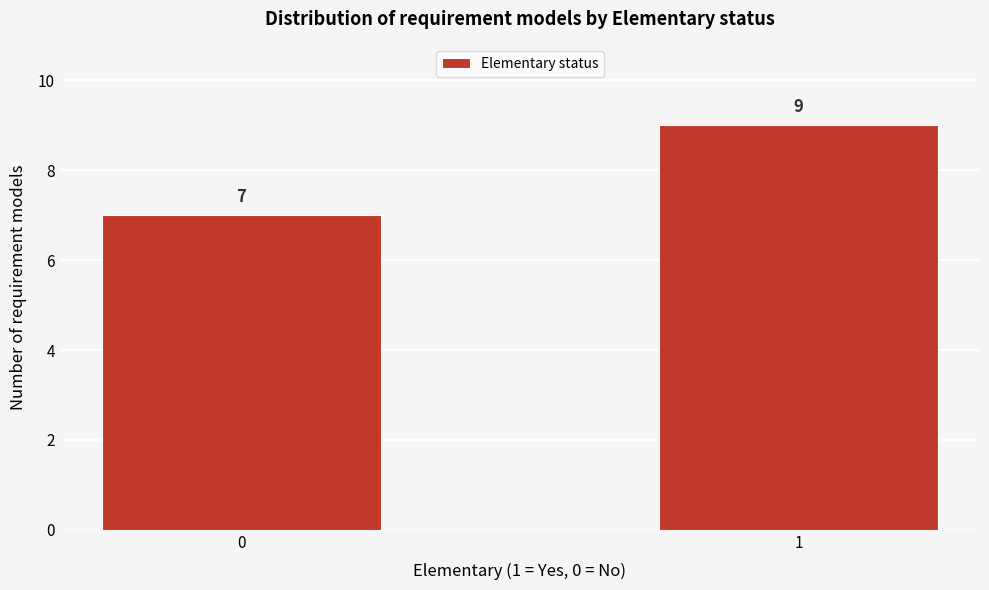

Reading left to right, what are all the values shown in this chart?

7	9